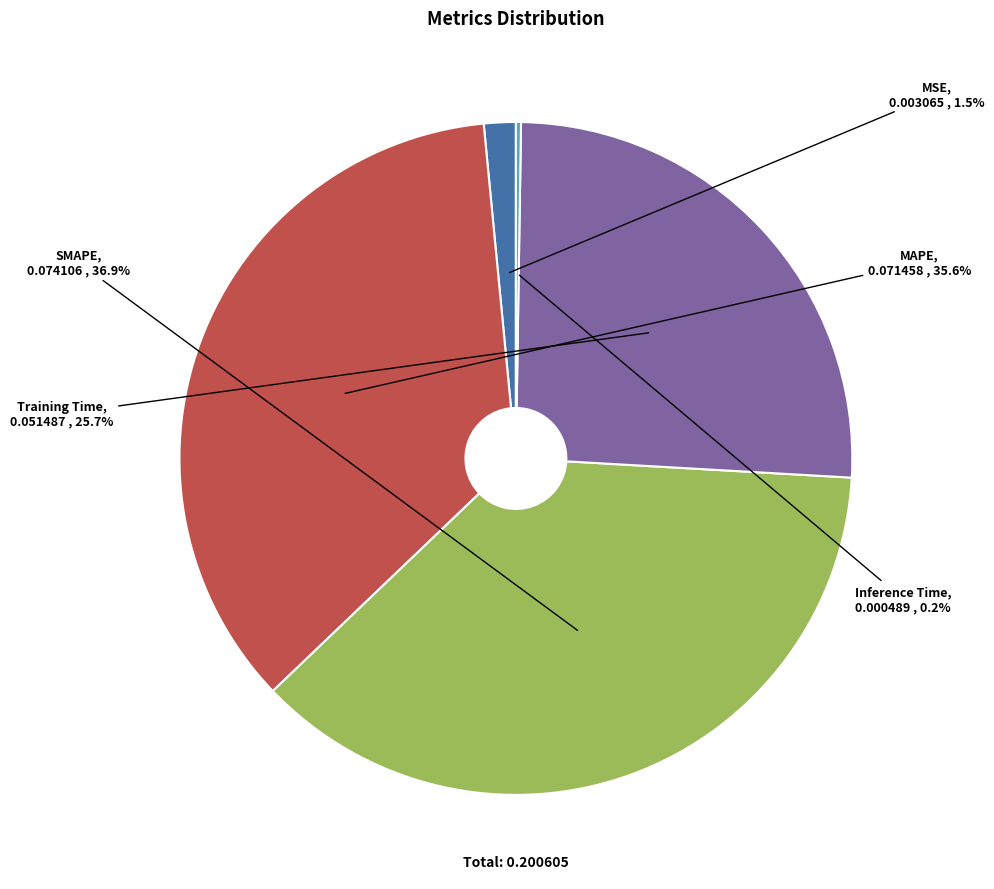

Is there any slice that represents more than half of the pie?

No